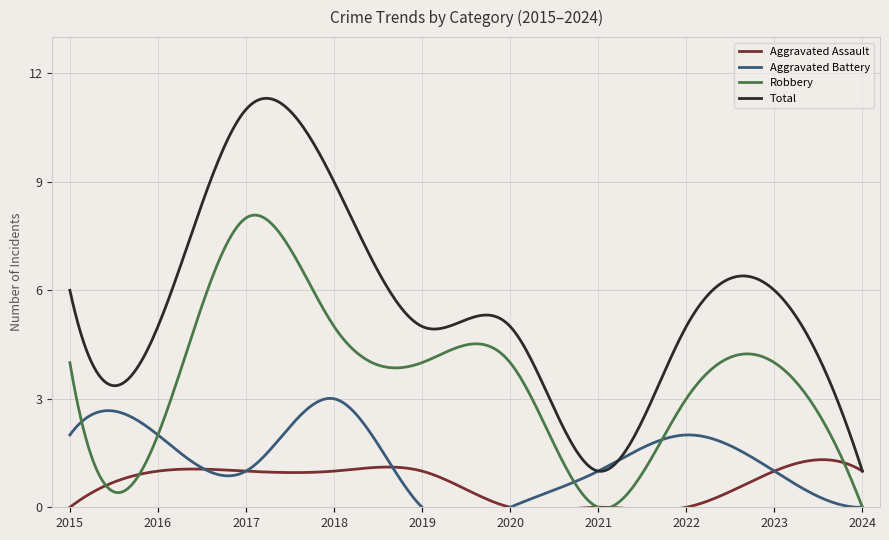

True or false: Robbery has a value of 3 at 2015.

False